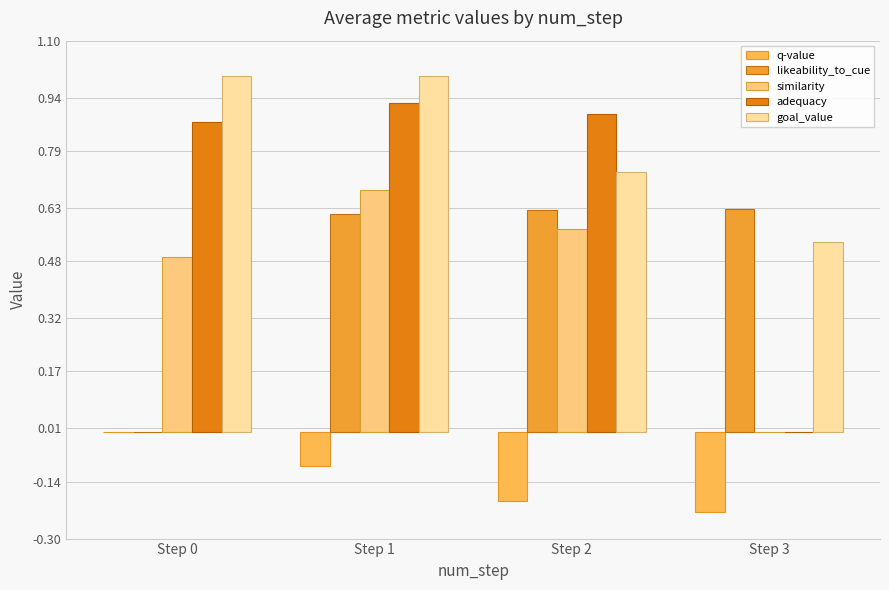

Where is q-value nearest to the value 0?

Step 0